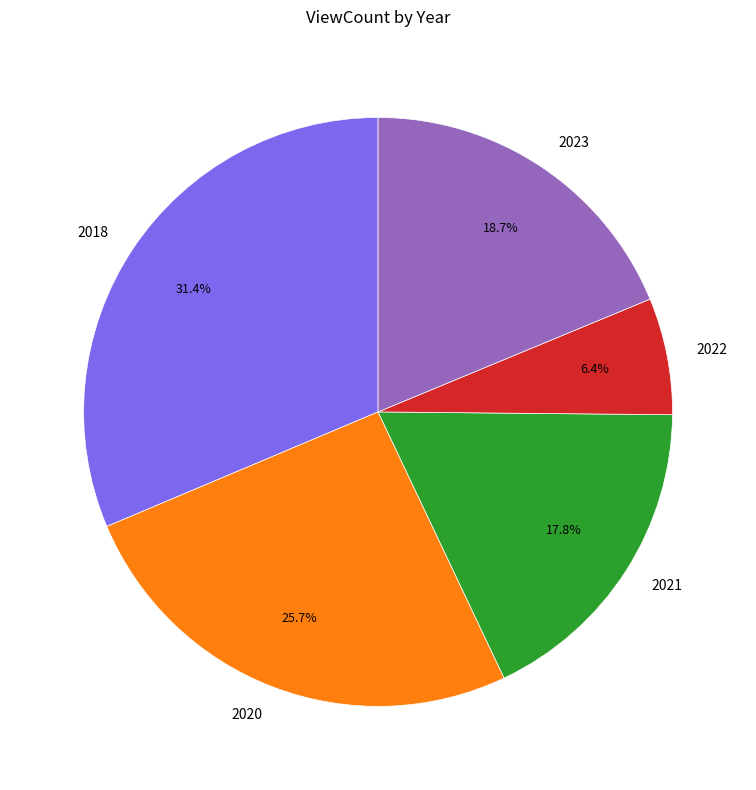

What percentage do 2018 and 2023 together represent?

50.1%